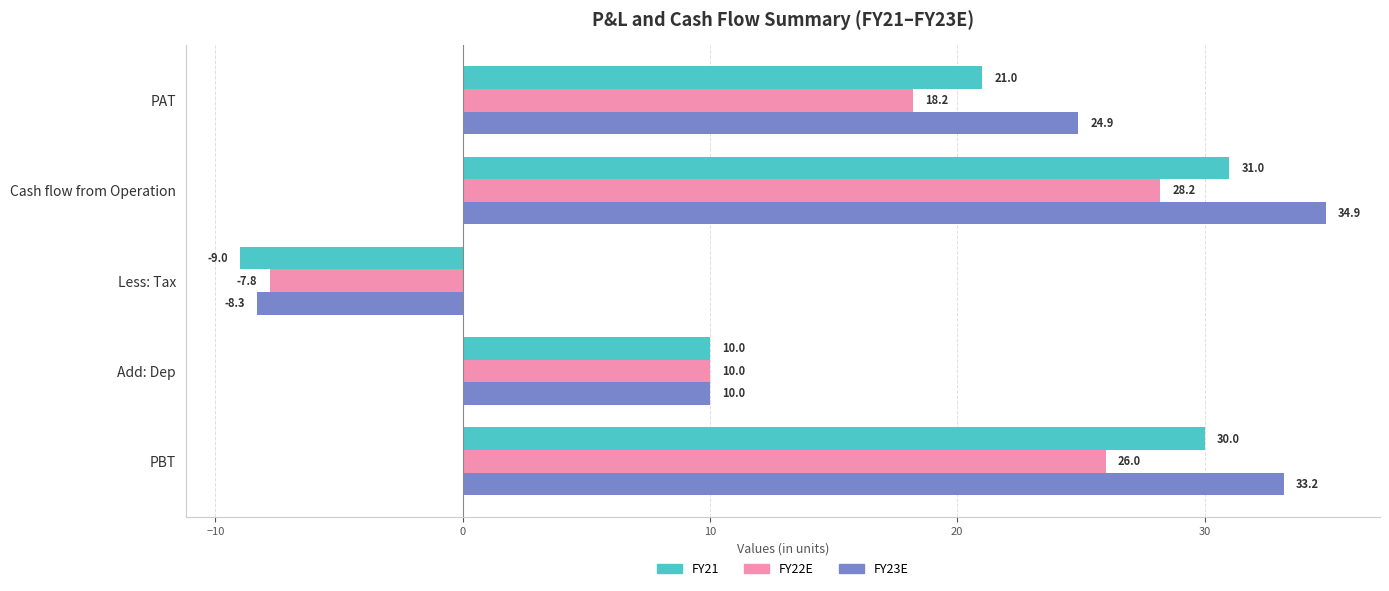

Rank the series at Less: Tax from highest to lowest value.

FY22E, FY23E, FY21